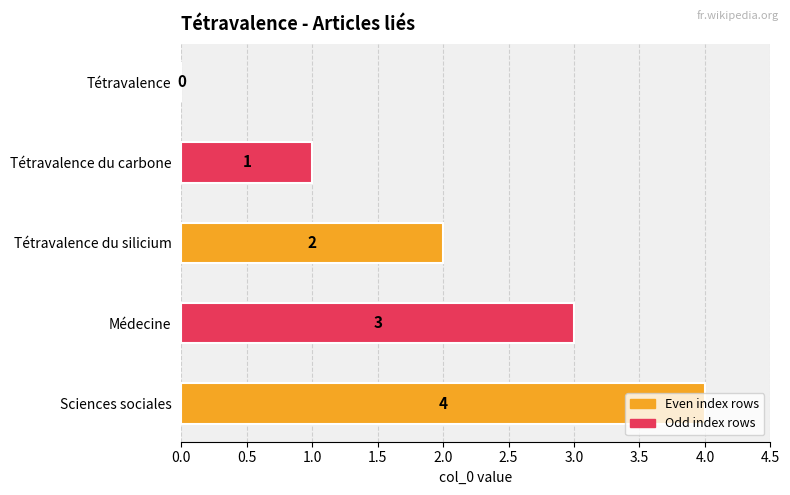

Count the number of categories in the chart.

5